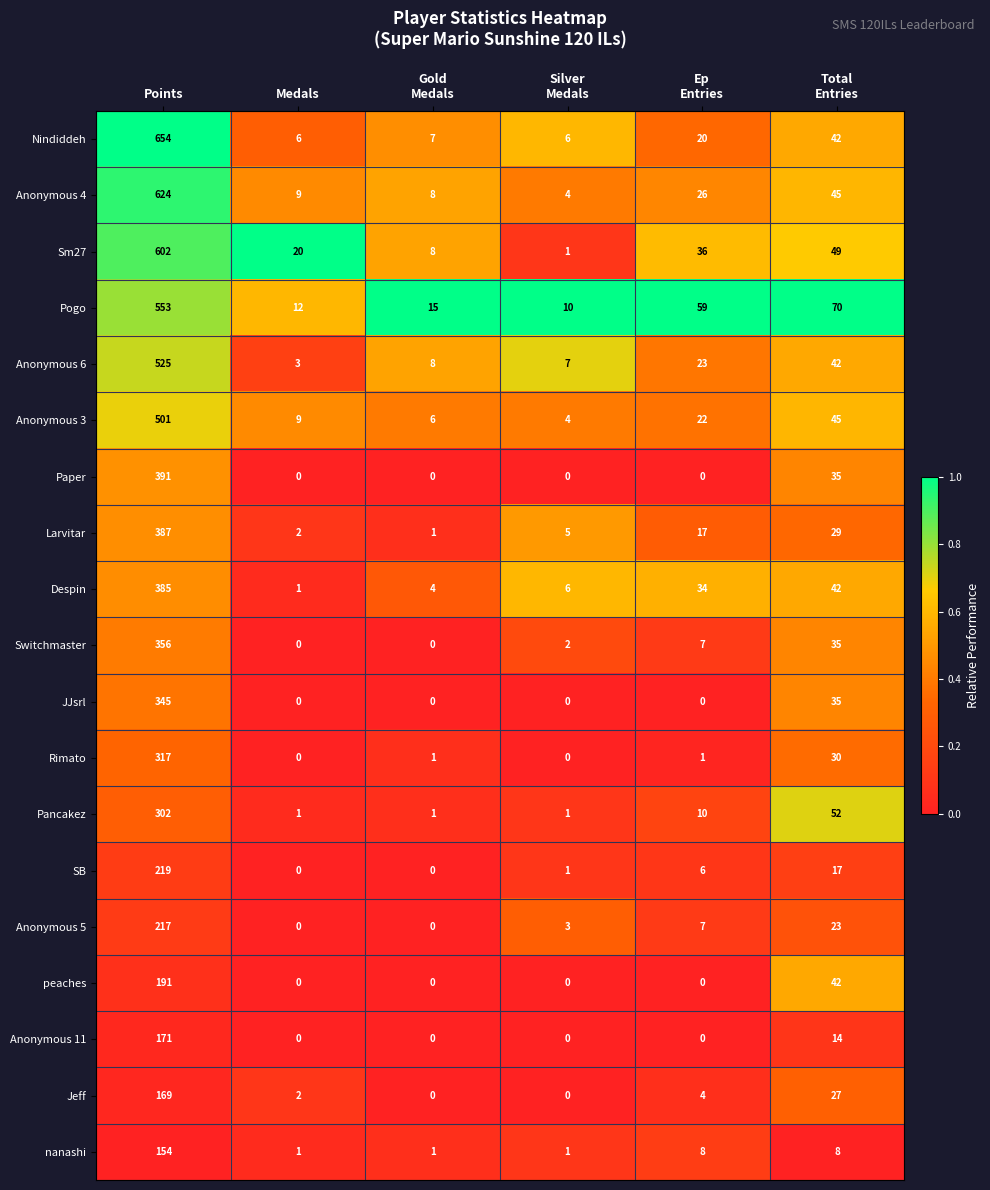

What is the difference between the highest and lowest values at Gold
Medals?

15